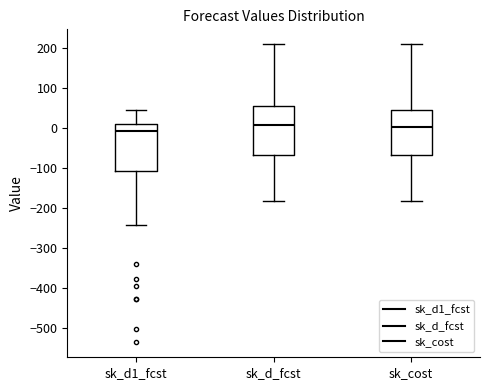

Where does the lower whisker of the box for sk_d_fcst end on the y-axis? The values are not printed on the chart, so give them approximately, as read against the axis.

-180